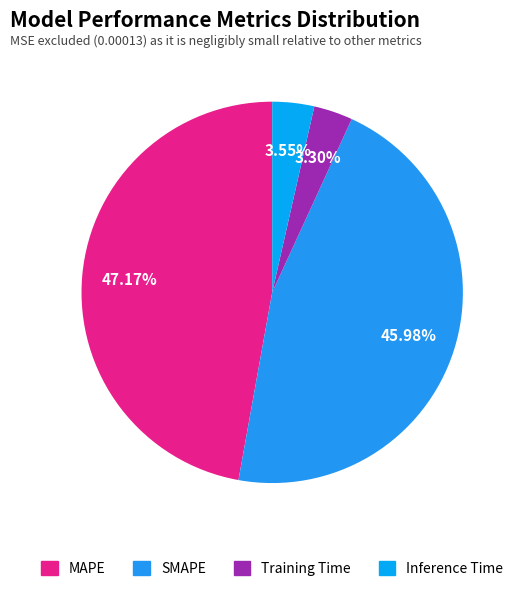

Is it true that MAPE is 57% of the pie?

False